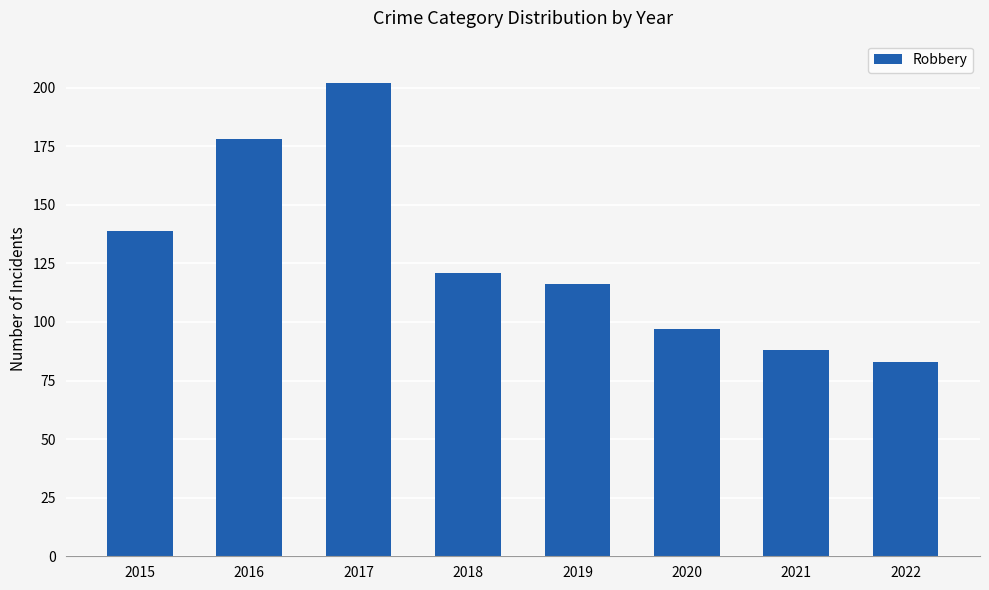

Which has a higher value, 2020 or 2015?

2015